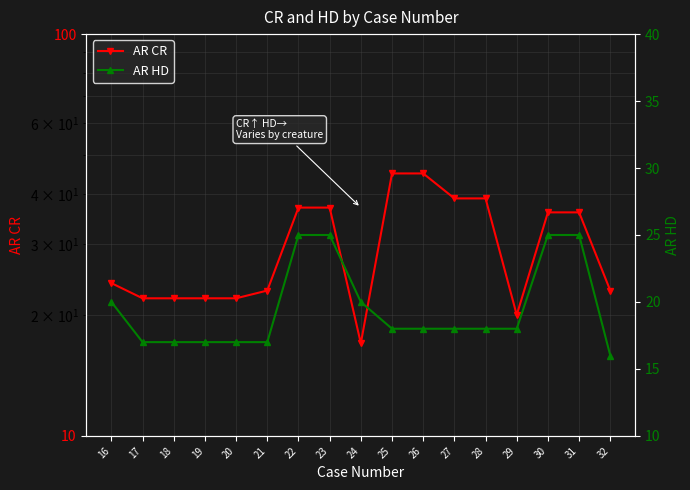

Which label corresponds to the smallest value in the chart?

32